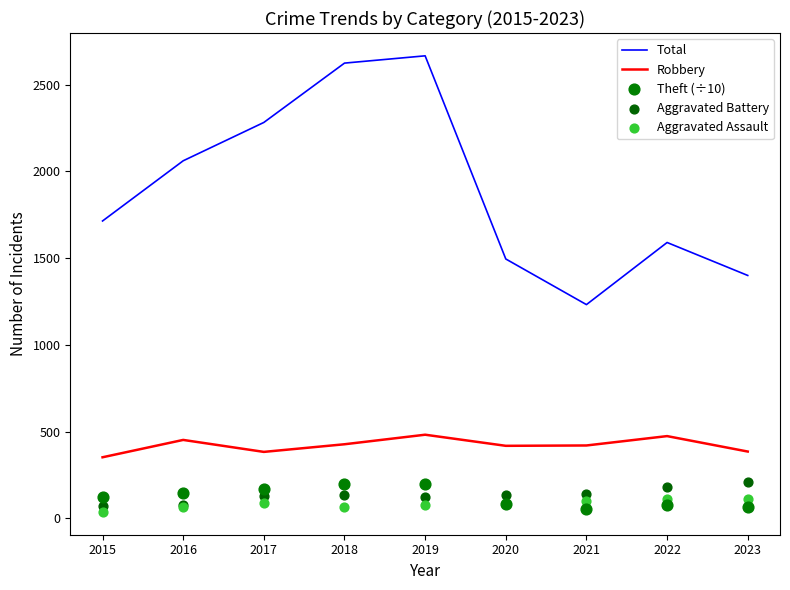

Is the value of Robbery at 2022 greater than the value of Total at 2017?

No